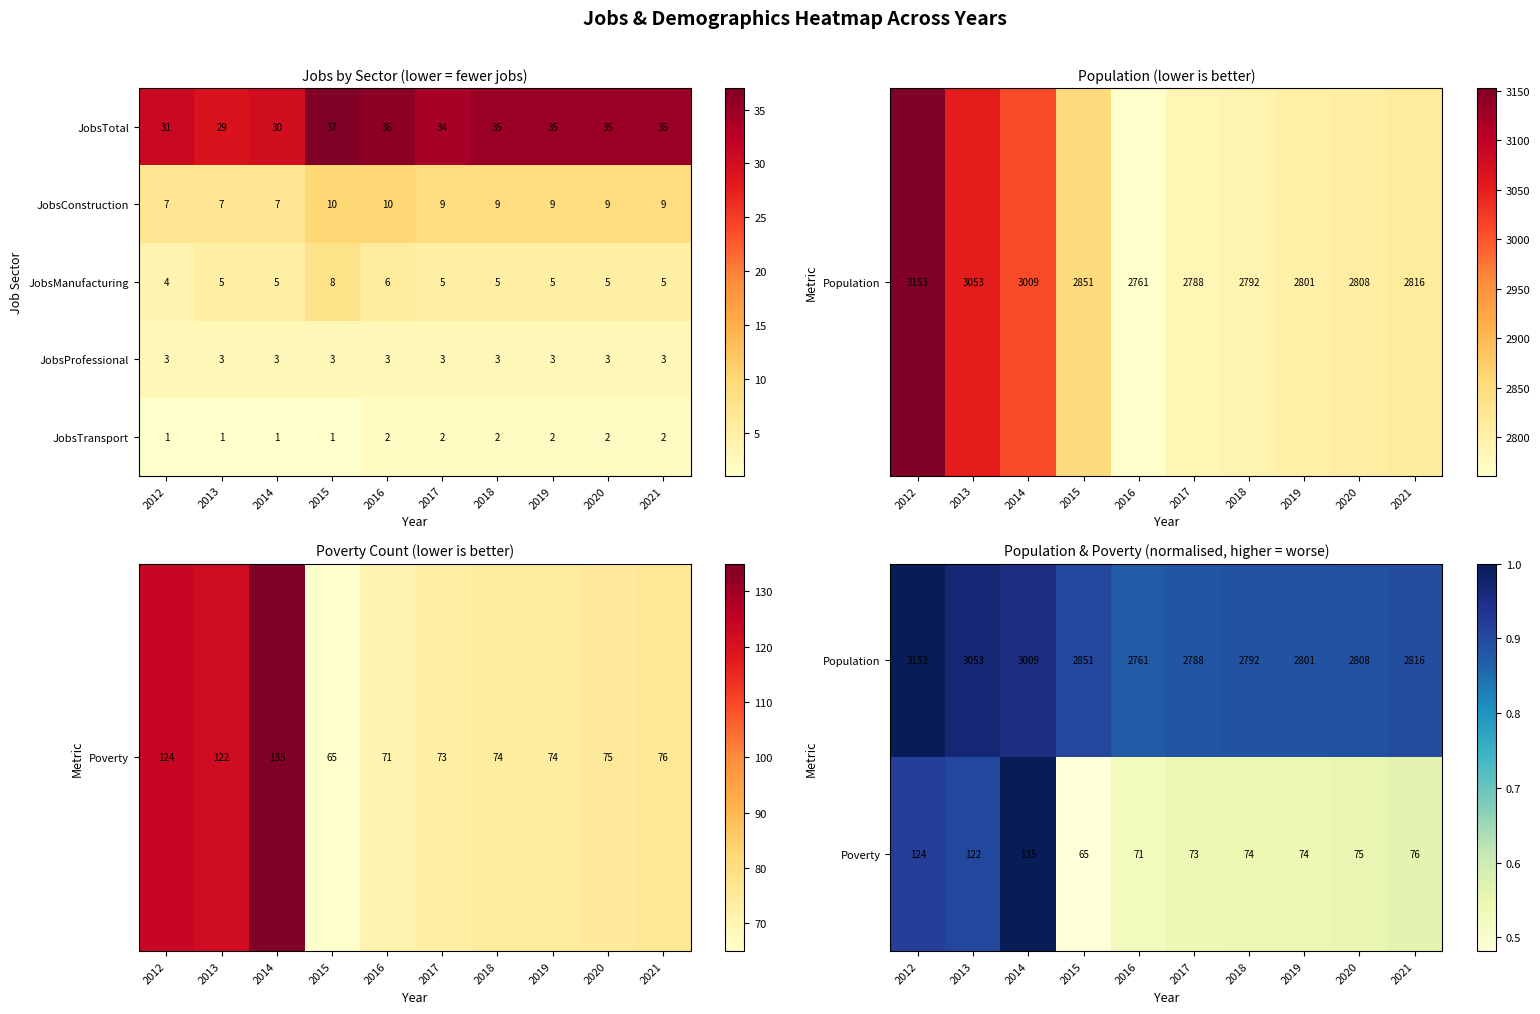

Rank the categories by Poverty value from highest to lowest.

2014, 2012, 2013, 2021, 2020, 2018, 2019, 2017, 2016, 2015